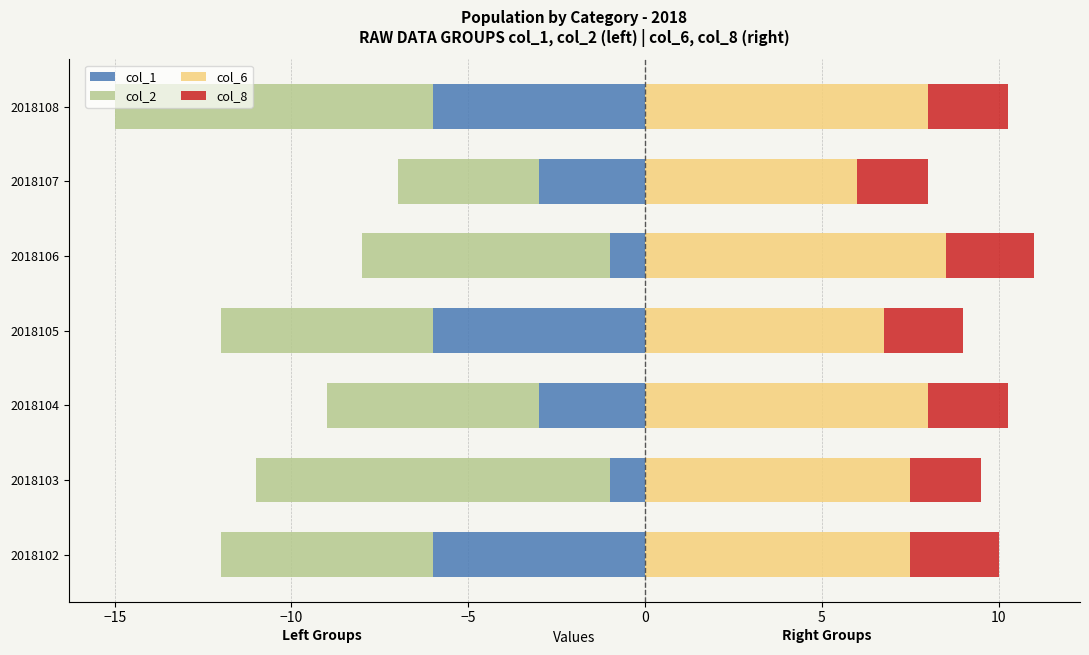

How many groups of bars are there?

7